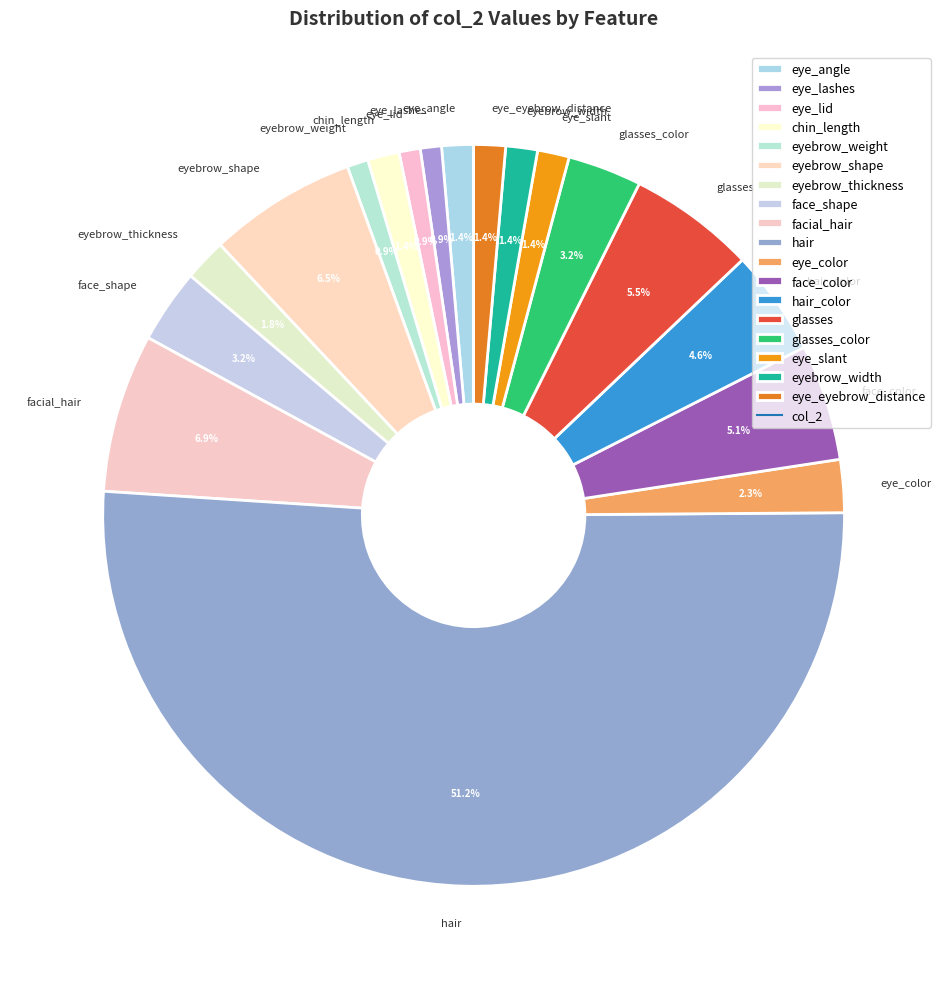

What is the largest slice in the pie chart?

hair